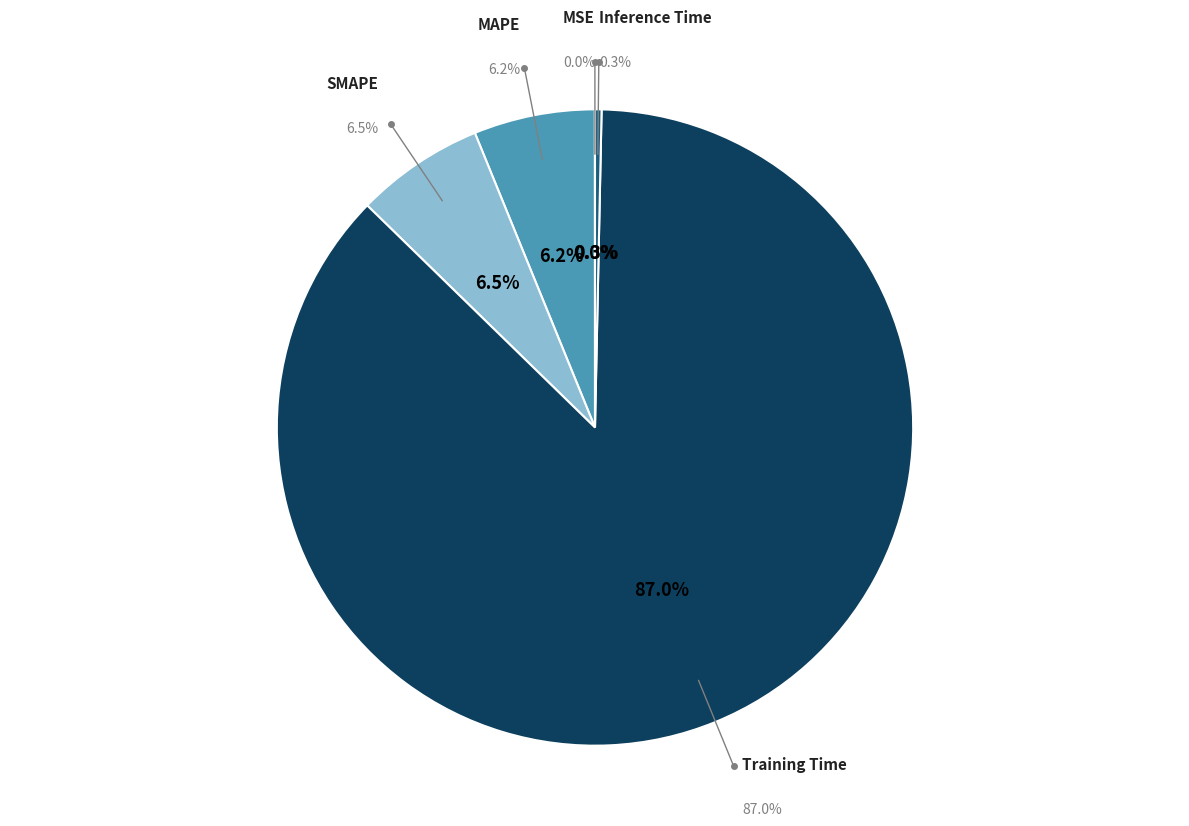

To the nearest percent, what is the average slice percentage?

20%